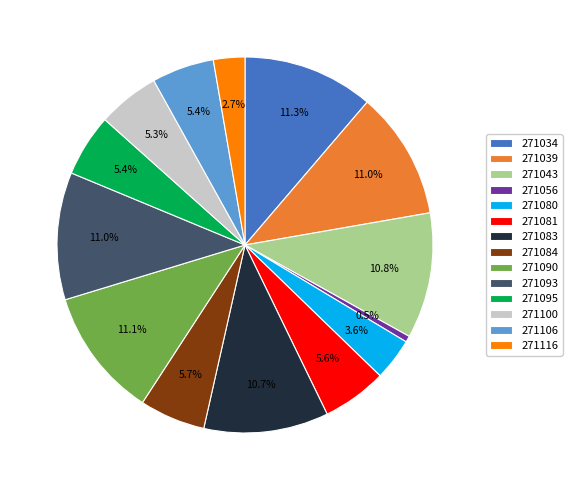

Which slice is the smallest?

271056